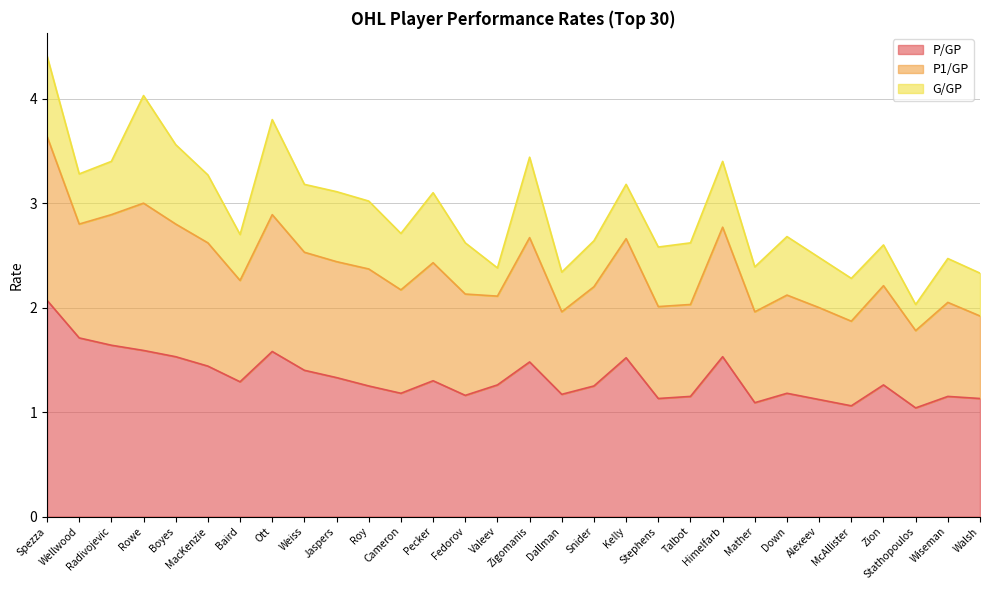

True or false: P/GP and P1/GP intersect in this chart.

False